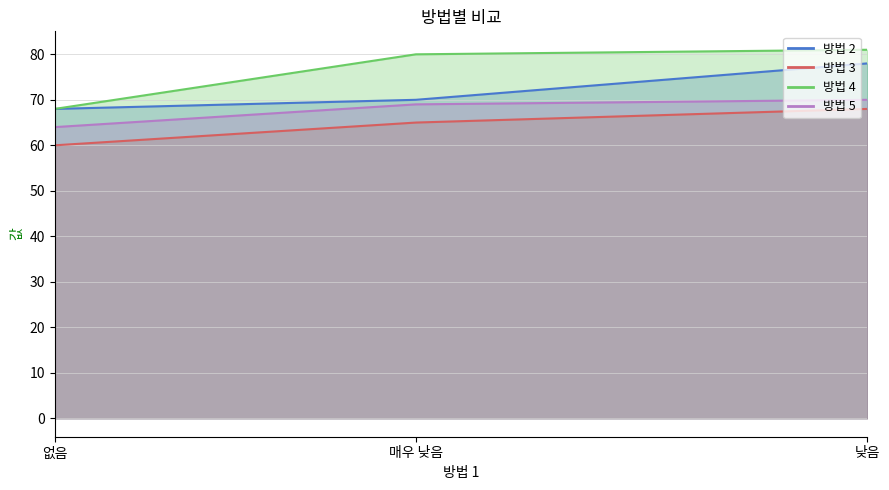

What position from the left is 없음?

1